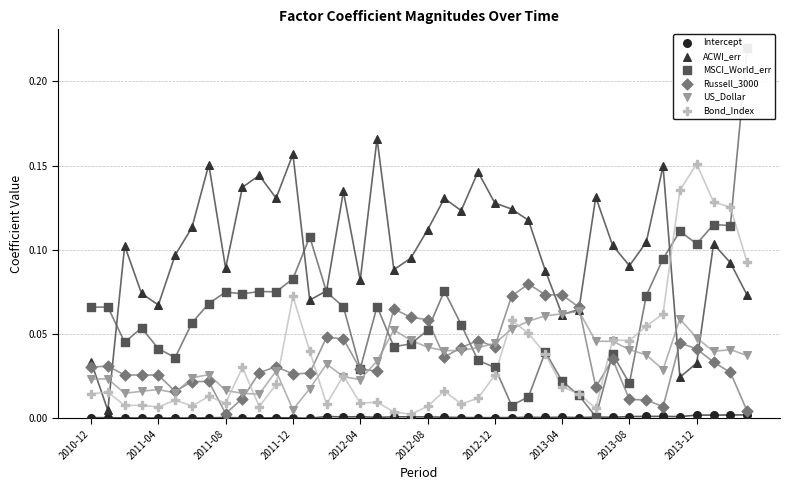

Which series has the largest total across all categories?

ACWI_err